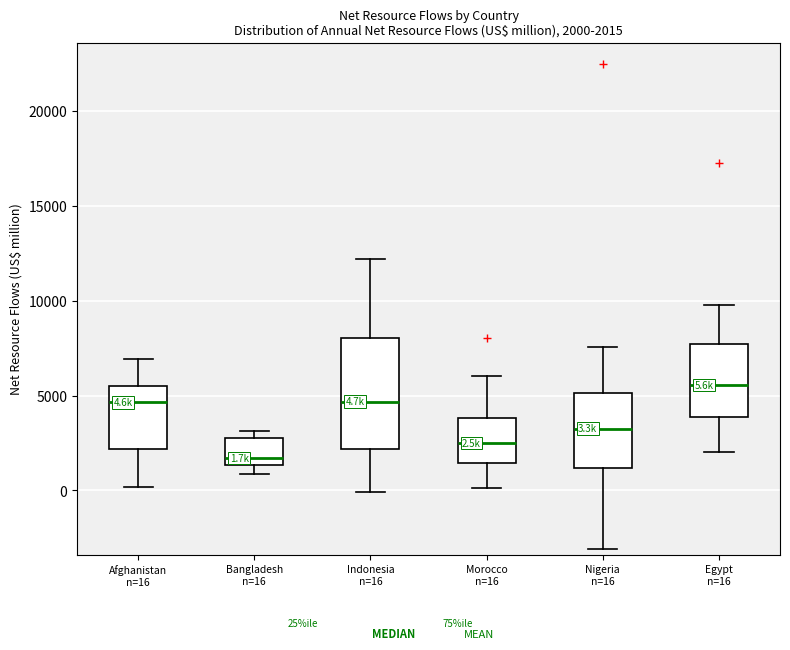

Which box's median line is the highest?

Egypt n=16